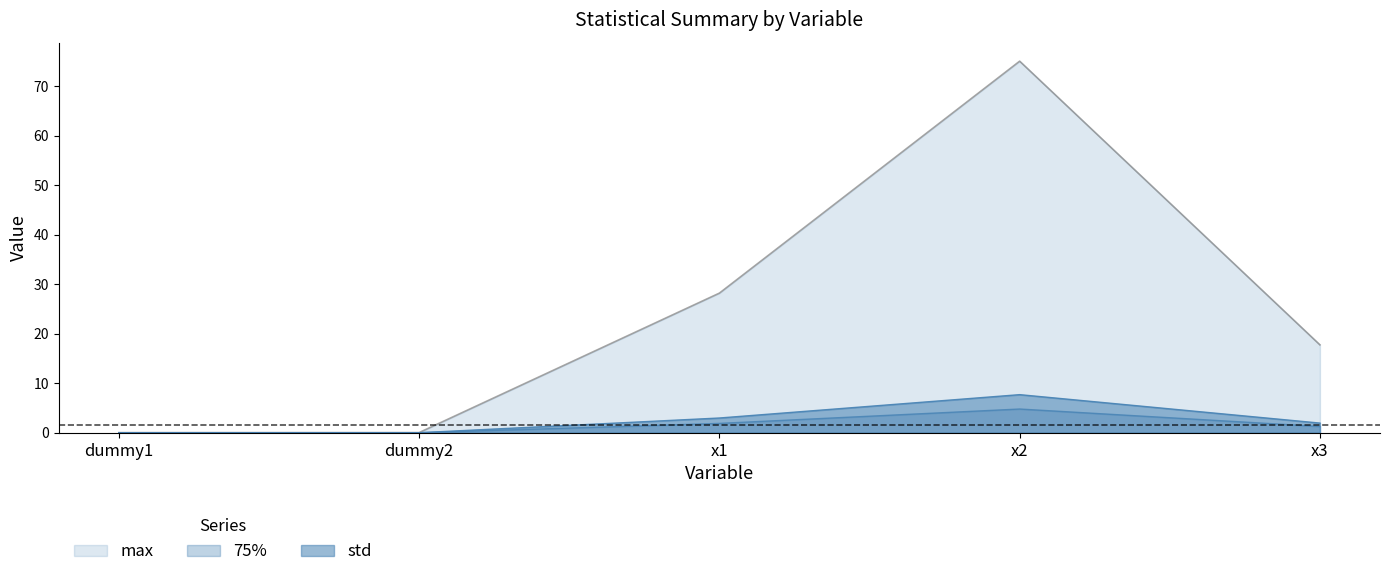

How many data points in std are above 1?

3